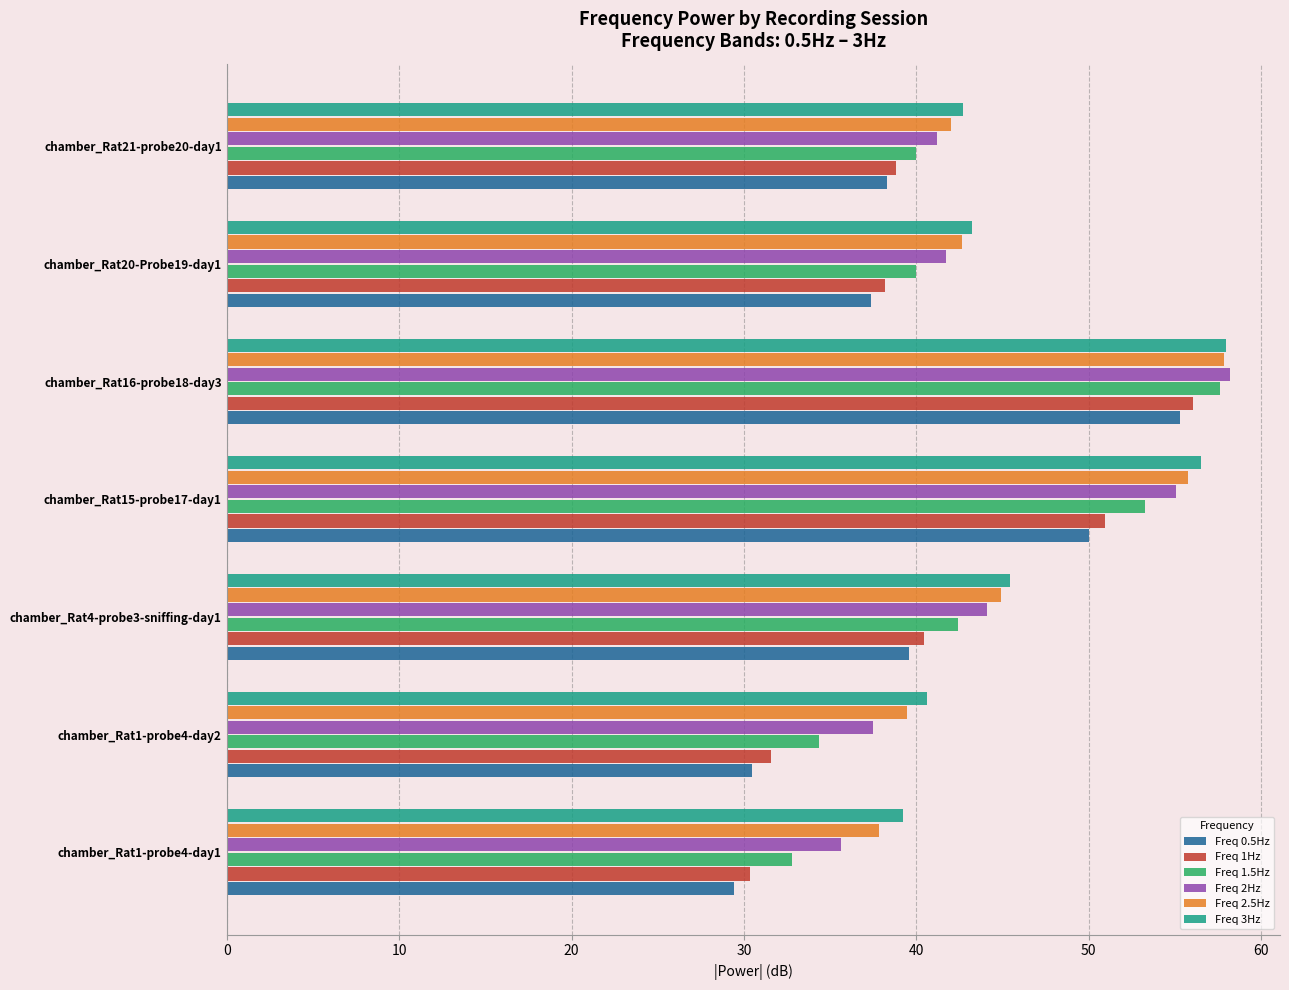

What is the sum of all Freq 0.5Hz values?

280.5